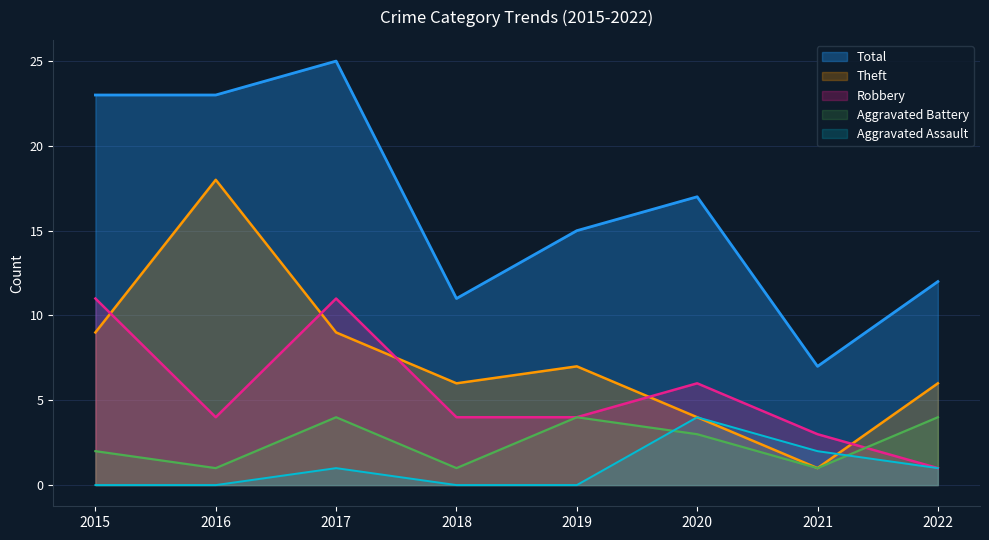

Reading left to right, list all the values displayed in this chart.

Aggravated Assault: 2015=0	2016=0	2017=1	2018=0	2019=0	2020=4	2021=2	2022=1
Aggravated Battery: 2015=2	2016=1	2017=4	2018=1	2019=4	2020=3	2021=1	2022=4
Robbery: 2015=11	2016=4	2017=11	2018=4	2019=4	2020=6	2021=3	2022=1
Theft: 2015=9	2016=18	2017=9	2018=6	2019=7	2020=4	2021=1	2022=6
Total: 2015=23	2016=23	2017=25	2018=11	2019=15	2020=17	2021=7	2022=12